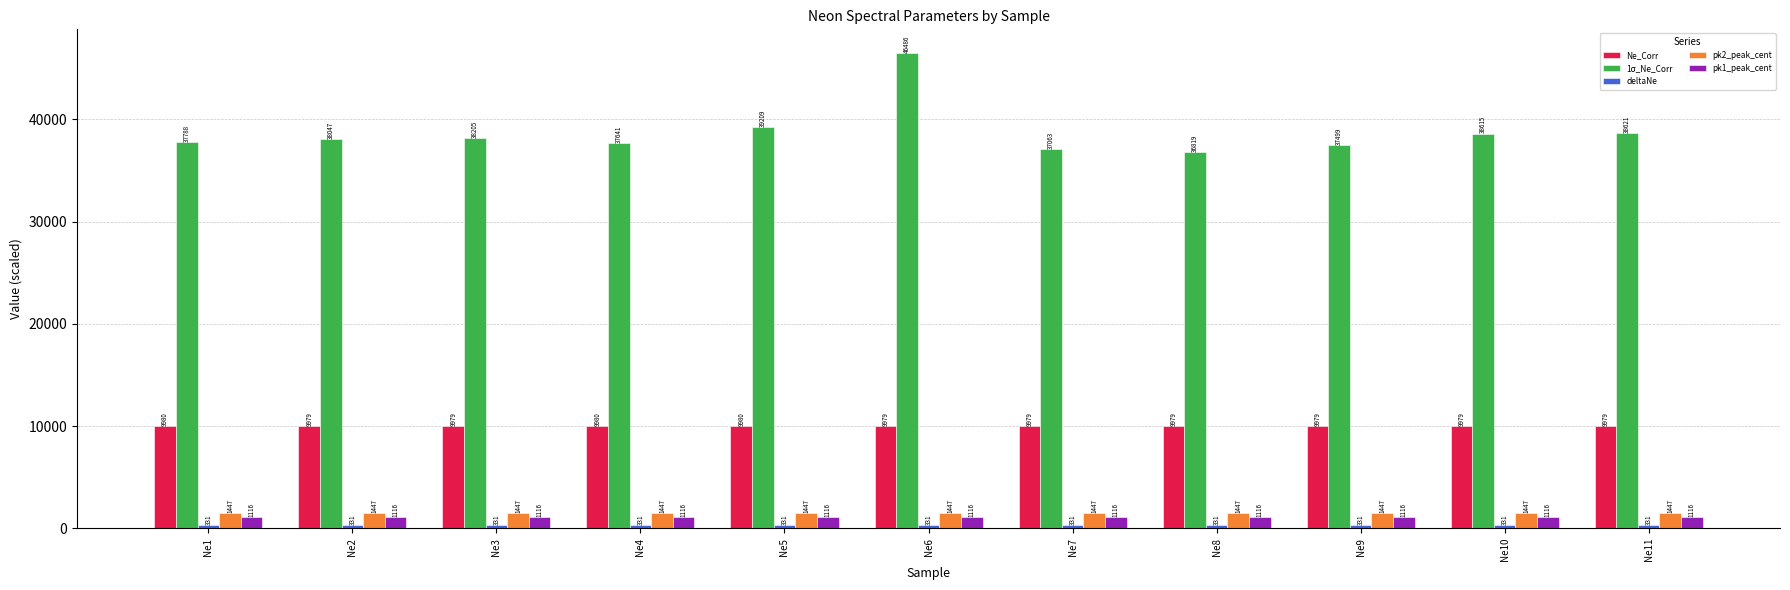

How many pk2_peak_cent values are between 1447 and 1448?

11